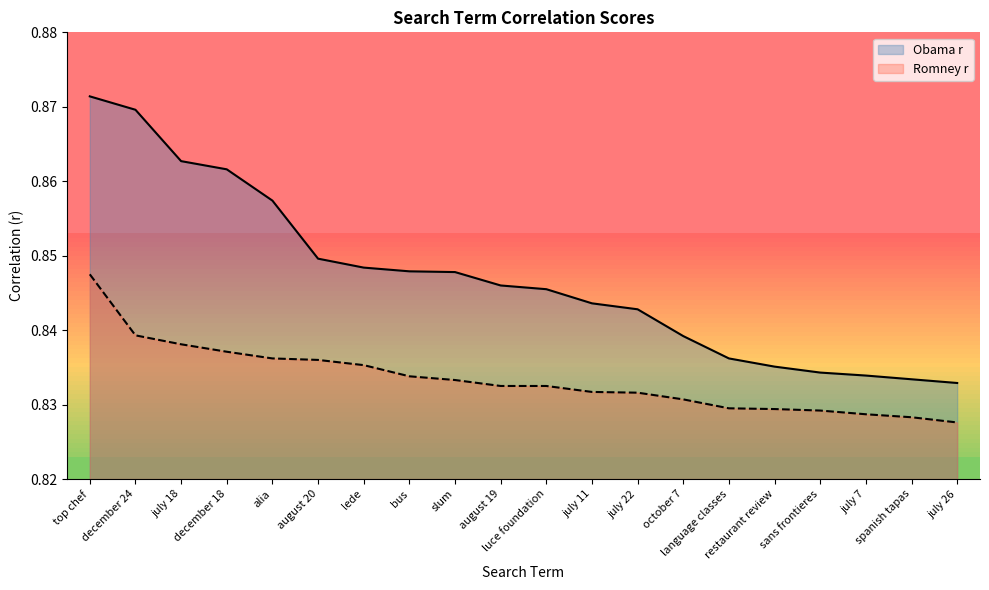

True or false: Romney r has a value of 0.5 at language classes.

False